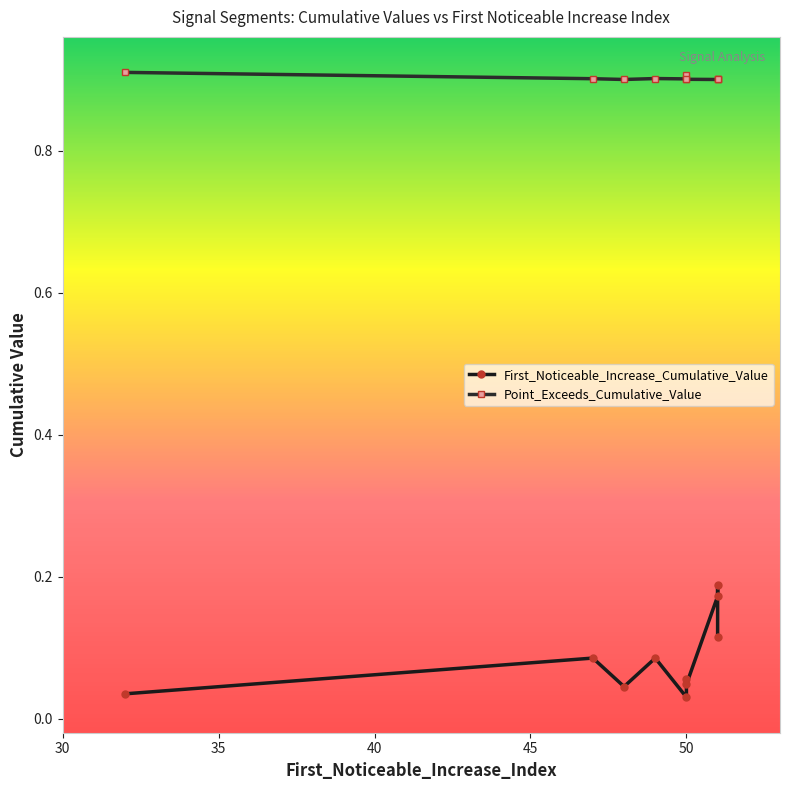

Which series has the widest spread of values?

First_Noticeable_Increase_Cumulative_Value